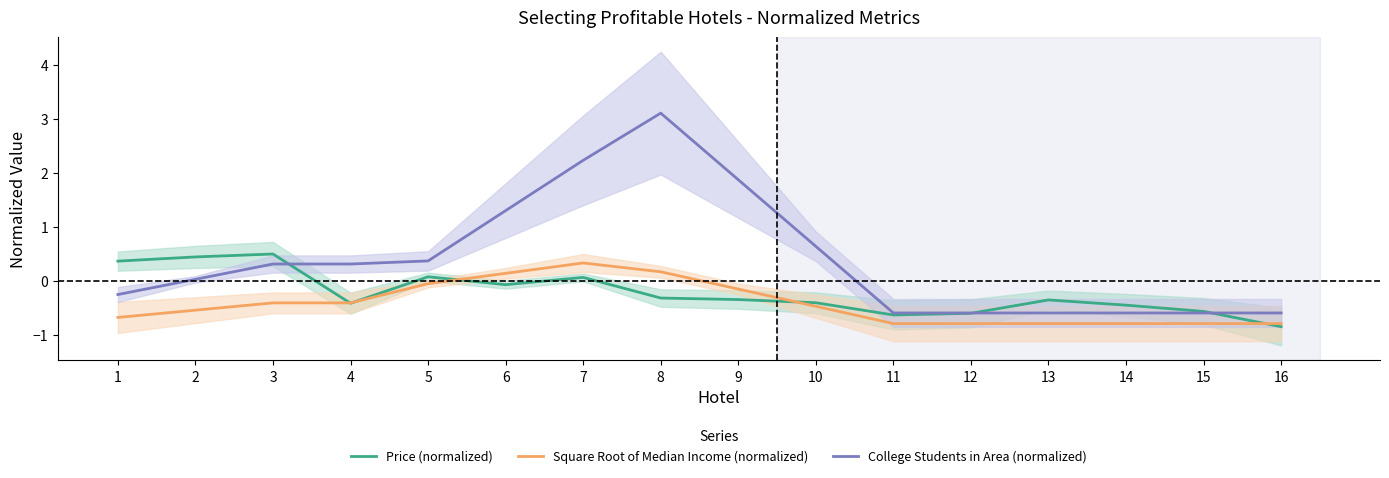

Rank the series at 10 from lowest to highest value.

Square Root of Median Income (normalized), Price (normalized), College Students in Area (normalized)